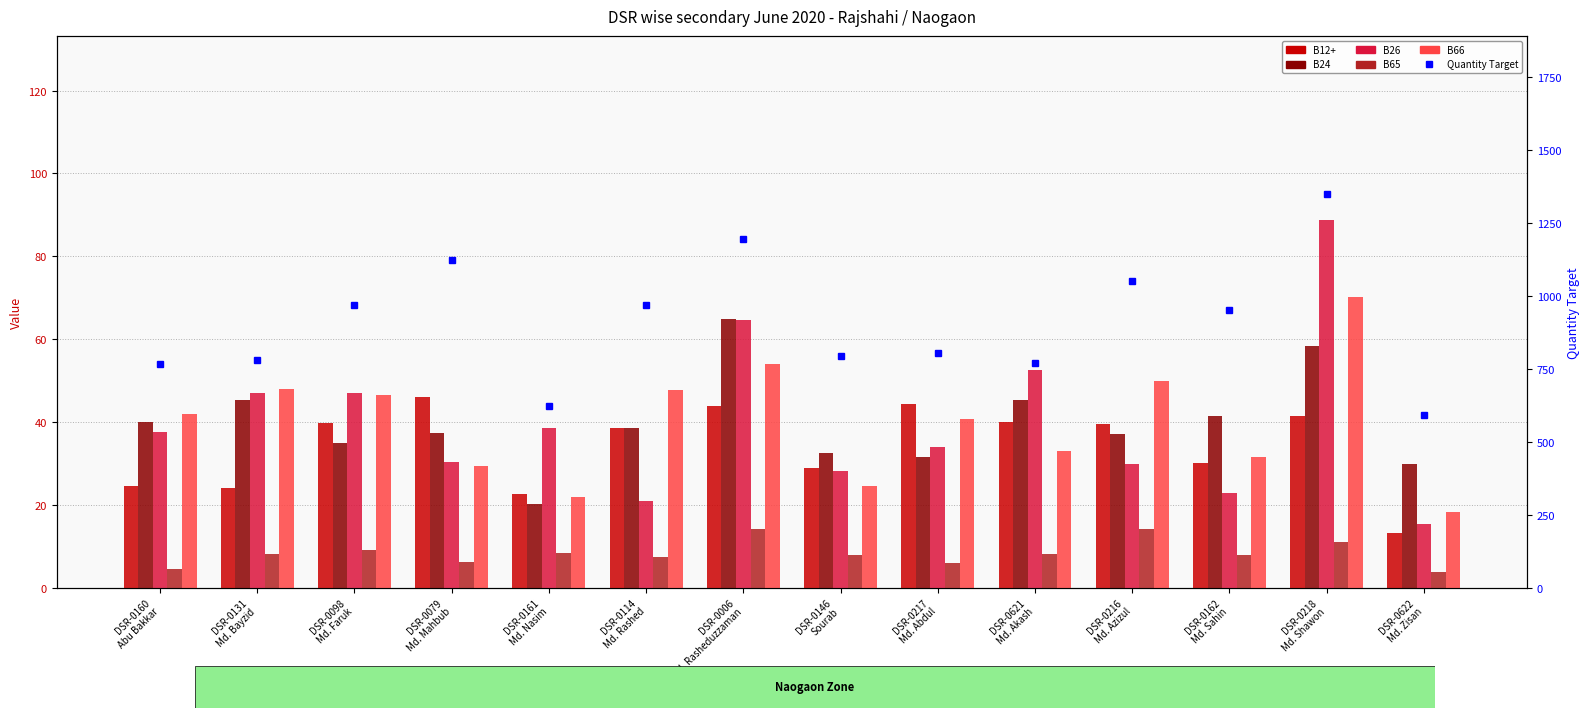

List the labels in order of B12+ value, largest first.

DSR-0079
Md. Mahbub, DSR-0217
Md. Abdul, DSR-0006
Md. Rasheduzzaman, DSR-0218
Md. Shawon, DSR-0621
Md. Akash, DSR-0098
Md. Faruk, DSR-0216
Md. Azizul, DSR-0114
Md. Rashed, DSR-0162
Md. Sahin, DSR-0146
Sourab, DSR-0160
Abu Bakkar, DSR-0131
Md. Bayzid, DSR-0161
Md. Nasim, DSR-0622
Md. Zisan